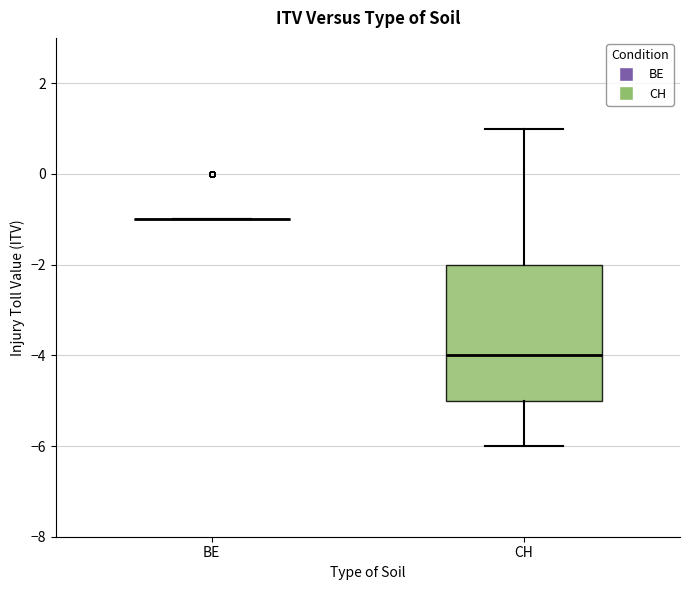

Reading left to right, transcribe this box plot: for each box, give where its median line is, the range the box spans, and where its two whiskers end, as read against the y-axis. The values are not printed on the chart, so give them approximately, as read against the axis.

BE: box collapsed to a line at -1, whiskers -1 to -1
CH: median -4, box -5 to -2, whiskers -6 to 1